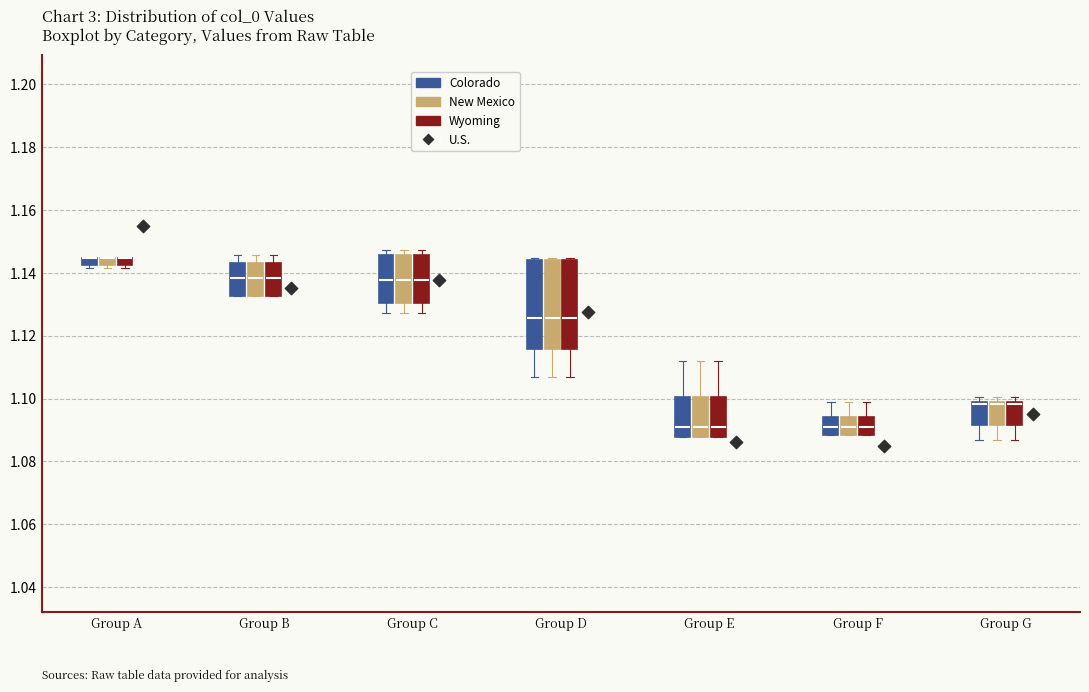

Where is the lower edge of the box for Group A (New Mexico) on the y-axis? The values are not printed on the chart, so give them approximately, as read against the axis.

1.142